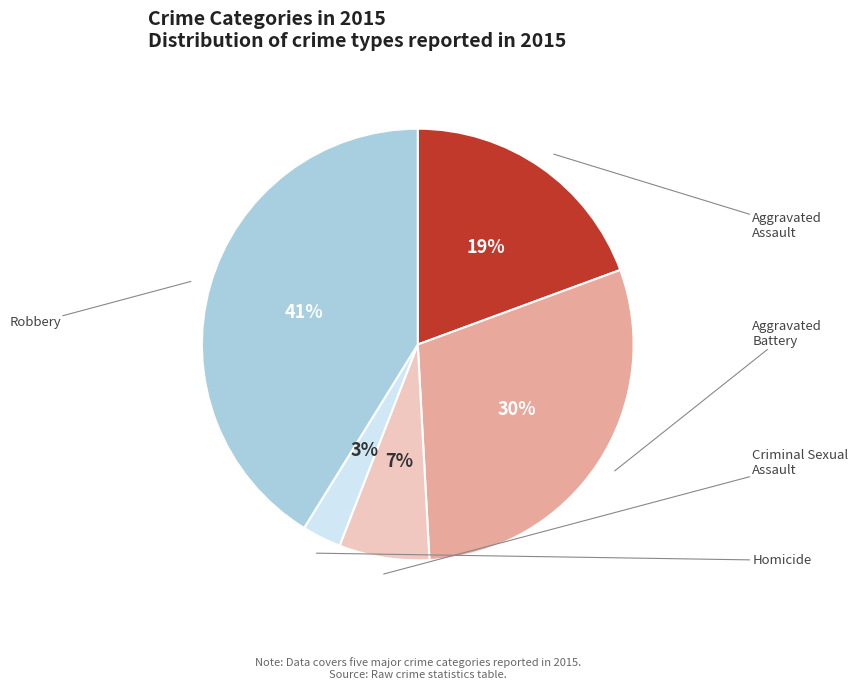

Is there a majority slice in this chart?

No